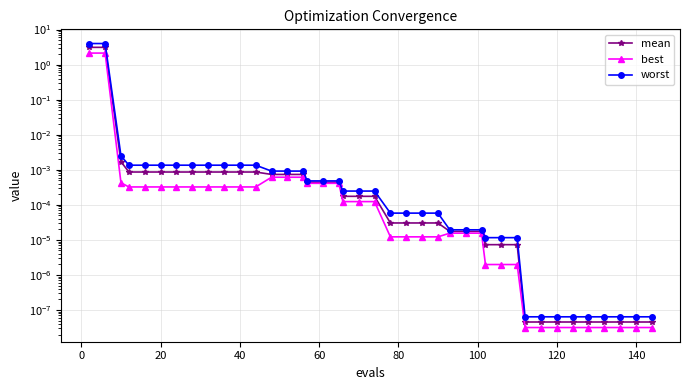

True or false: best has more than 0 interior local peaks.

False